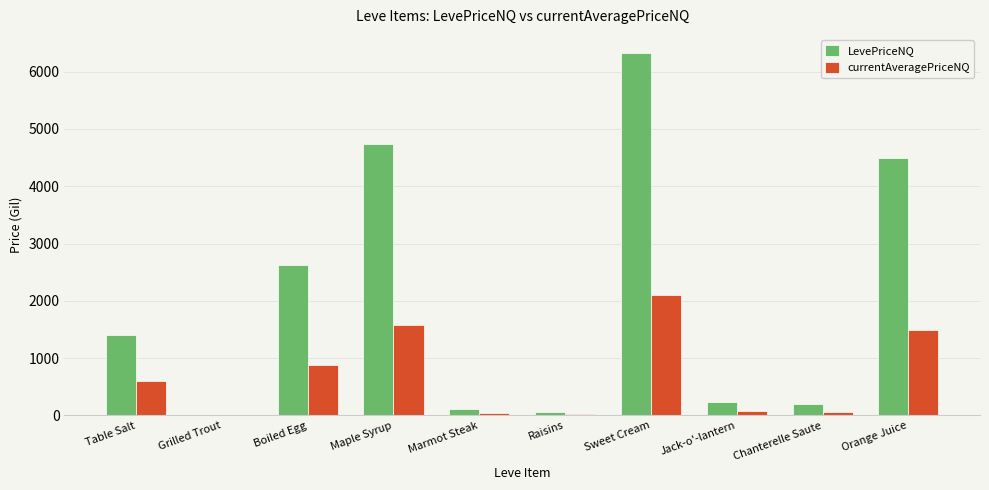

How many groups of bars are there?

10